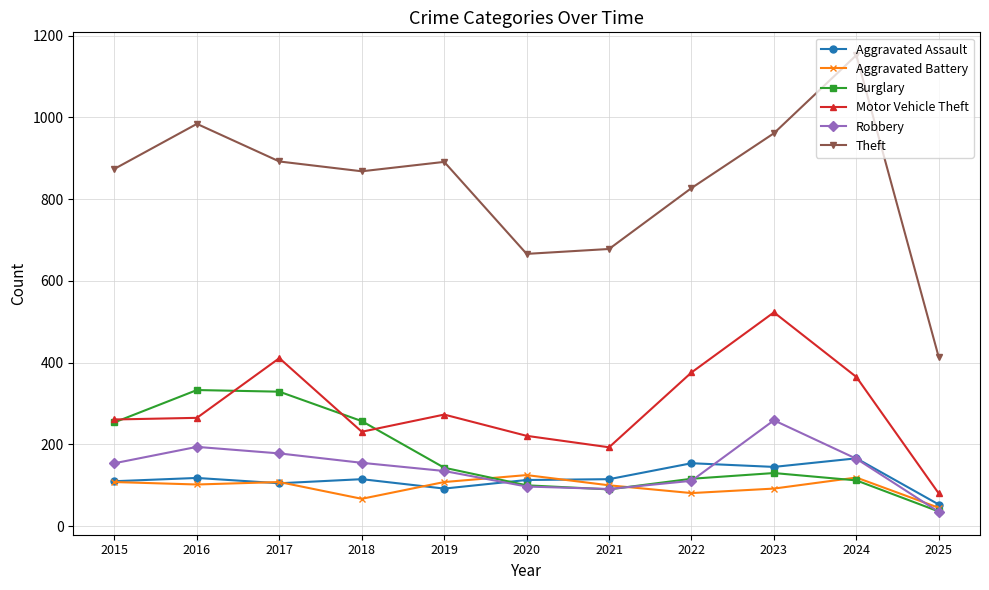

In Burglary, how many points are lower than both neighbors (excluding endpoints)?

1